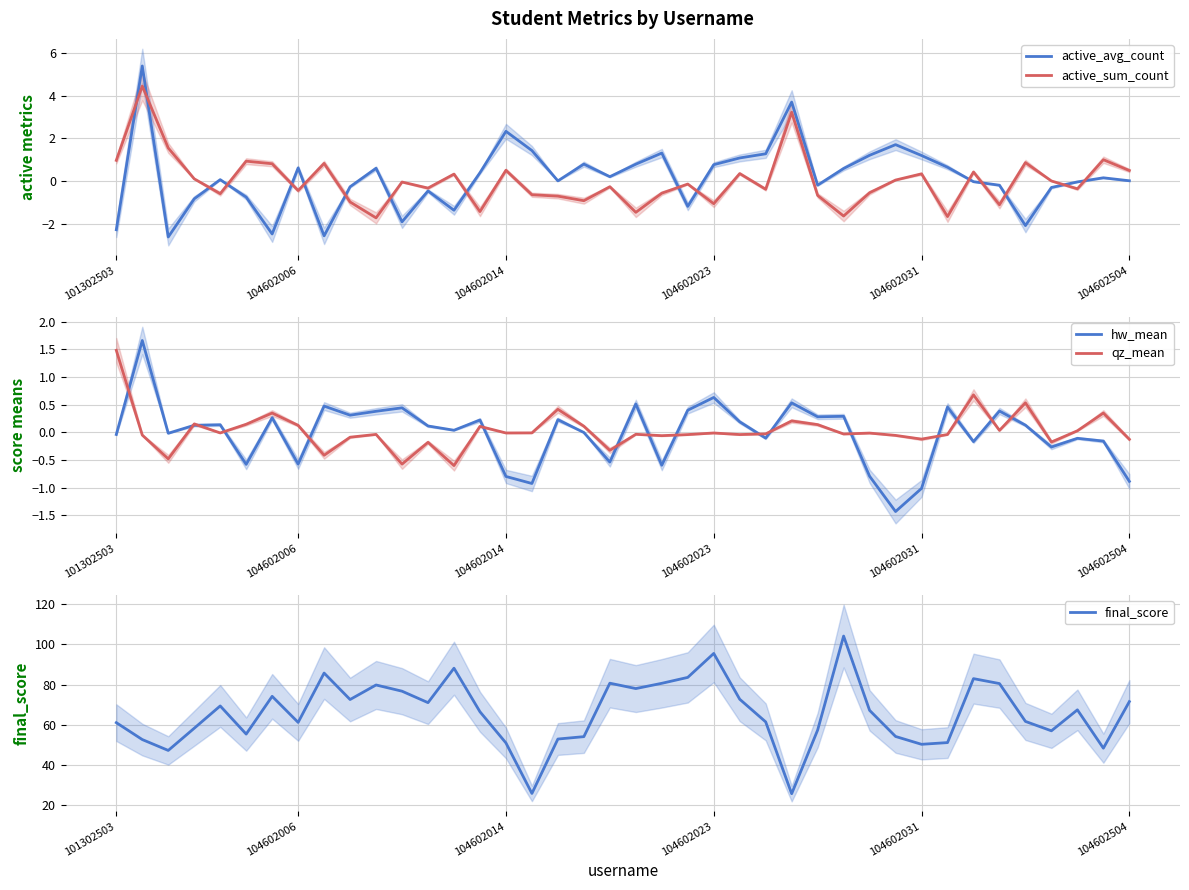

Reading left to right, what are all the values shown in this chart?

active_avg_count: -2.3	5.4	-2.6	-0.8	0.1	-0.8	-2.5	0.6	-2.6	-0.3	0.6	-1.9	-0.5	-1.4	0.4	2.3	1.4	0.0	0.8	0.2	0.8	1.3	-1.2	0.8	1.1	1.3	3.7	-0.2	0.6	1.2	1.7	1.2	0.6	-0.0	-0.2	-2.1	-0.3	-0.0	0.1	0.0
active_sum_count: 1.0	4.4	1.5	0.1	-0.6	0.9	0.8	-0.5	0.8	-1.0	-1.7	-0.1	-0.3	0.3	-1.4	0.5	-0.6	-0.7	-0.9	-0.3	-1.5	-0.6	-0.1	-1.1	0.3	-0.4	3.2	-0.7	-1.6	-0.6	0.0	0.3	-1.7	0.4	-1.1	0.9	-0.0	-0.4	1.0	0.5
hw_mean: -0.0	1.7	-0.0	0.1	0.1	-0.6	0.3	-0.6	0.5	0.3	0.4	0.4	0.1	0.0	0.2	-0.8	-0.9	0.2	-0.0	-0.5	0.5	-0.6	0.4	0.6	0.2	-0.1	0.5	0.3	0.3	-0.8	-1.4	-1.0	0.5	-0.2	0.4	0.1	-0.3	-0.1	-0.2	-0.9
qz_mean: 1.5	-0.1	-0.5	0.2	-0.0	0.1	0.3	0.1	-0.4	-0.1	-0.0	-0.6	-0.2	-0.6	0.1	-0.0	-0.0	0.4	0.1	-0.3	-0.0	-0.1	-0.0	-0.0	-0.0	-0.0	0.2	0.1	-0.0	-0.0	-0.1	-0.1	-0.0	0.7	0.0	0.5	-0.2	0.0	0.3	-0.1
final_score: 61.0	52.6	47.1	58.2	69.3	55.3	74.1	61.1	85.7	72.5	79.8	76.7	71.0	88.1	66.4	50.9	25.7	52.8	54.0	80.7	78.0	80.6	83.6	95.5	72.7	61.4	25.6	57.3	104.2	67.1	54.1	50.2	51.1	82.9	80.5	61.6	56.9	67.4	48.3	71.5